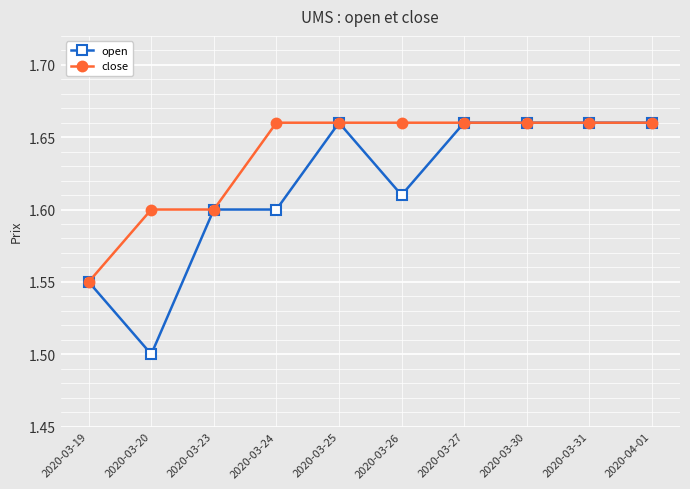

Which series has the largest range (max minus min)?

open